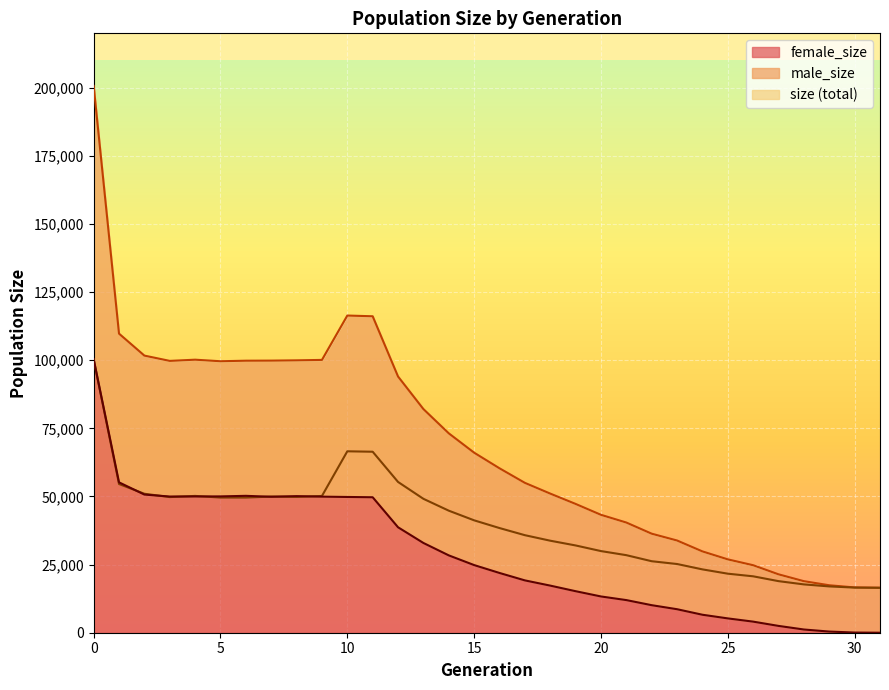

Reading right to left, what are all the values shown in this chart?

size: 31=16500	30=16624	29=17419	28=18918	27=21433	26=24774	25=26925	24=29845	23=33846	22=36347	21=40438	20=43274	19=47274	18=51064	17=55007	16=60349	15=66078	14=73182	13=82091	12=94043	11=116151	10=116418	9=100135	8=99978	7=99876	6=99844	5=99645	4=100214	3=99774	2=101715	1=109781	0=200706
male_size: 31=16500	30=16560	29=16997	28=17737	27=18932	26=20705	25=21669	24=23248	23=25219	22=26242	21=28464	20=29967	19=32033	18=33775	17=35800	16=38417	15=41251	14=44795	13=49148	12=55339	11=66430	10=66590	9=50194	8=49845	7=49968	6=49603	5=49606	4=50212	3=49786	2=51009	1=54583	0=100275
female_size: 31=0	30=64	29=422	28=1181	27=2501	26=4069	25=5256	24=6597	23=8627	22=10105	21=11974	20=13307	19=15241	18=17289	17=19207	16=21932	15=24827	14=28387	13=32943	12=38704	11=49721	10=49828	9=49941	8=50133	7=49908	6=50241	5=50039	4=50002	3=49988	2=50706	1=55198	0=100431